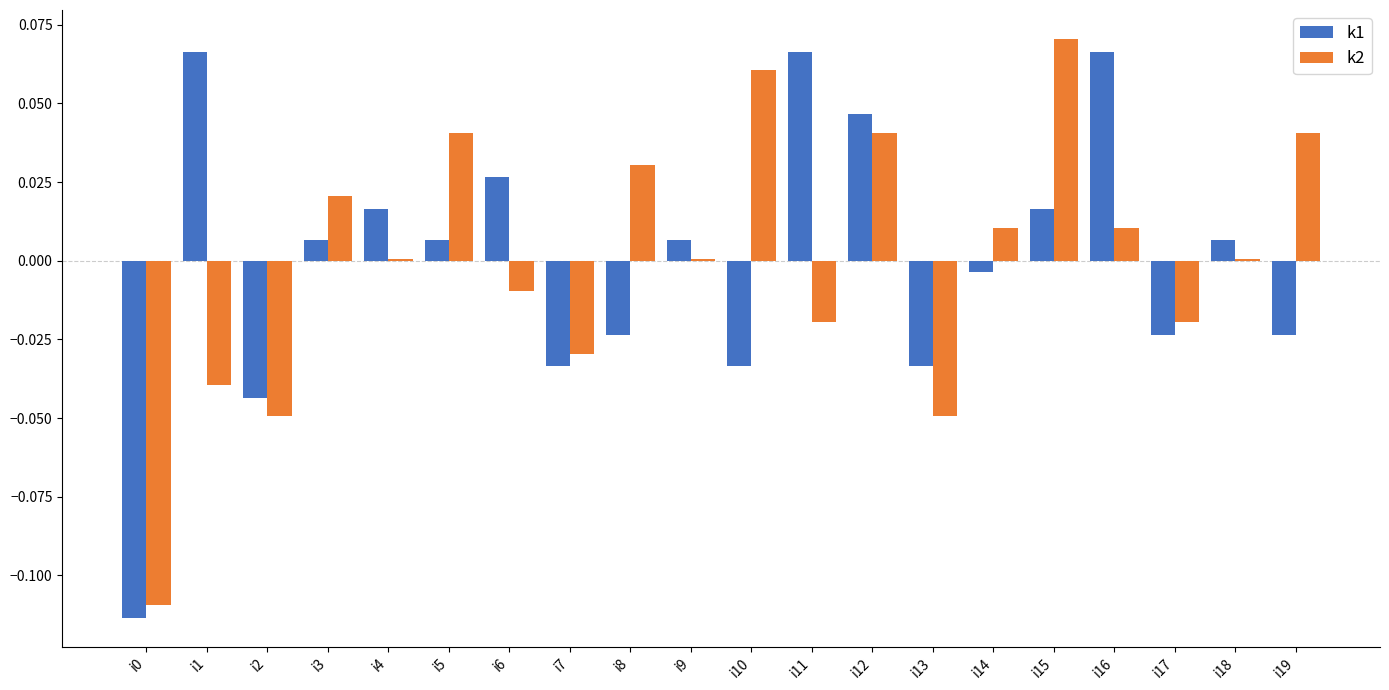

Count the number of categories in the chart.

20